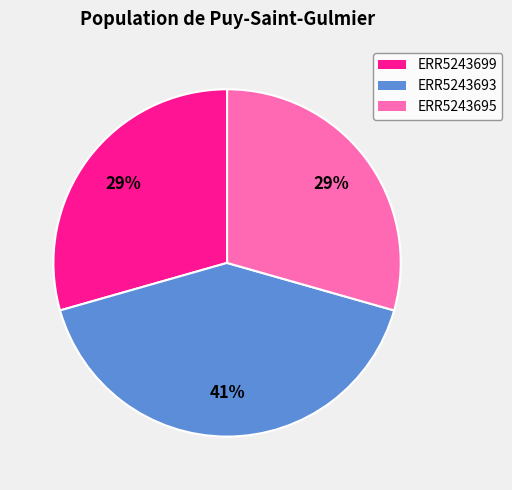

Is it true that ERR5243693 is 28% of the pie?

False